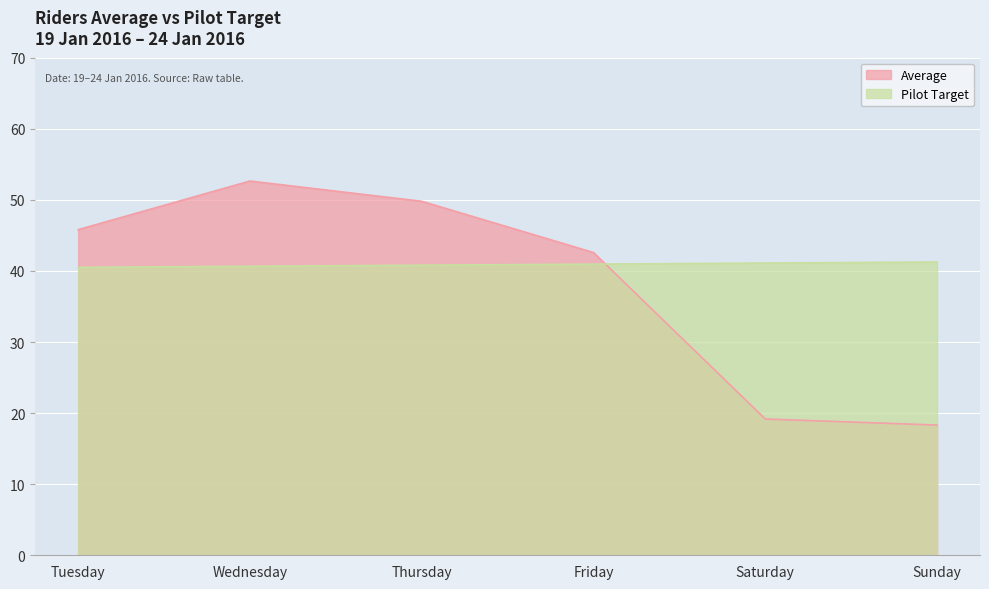

Which series has the widest spread of values?

Average